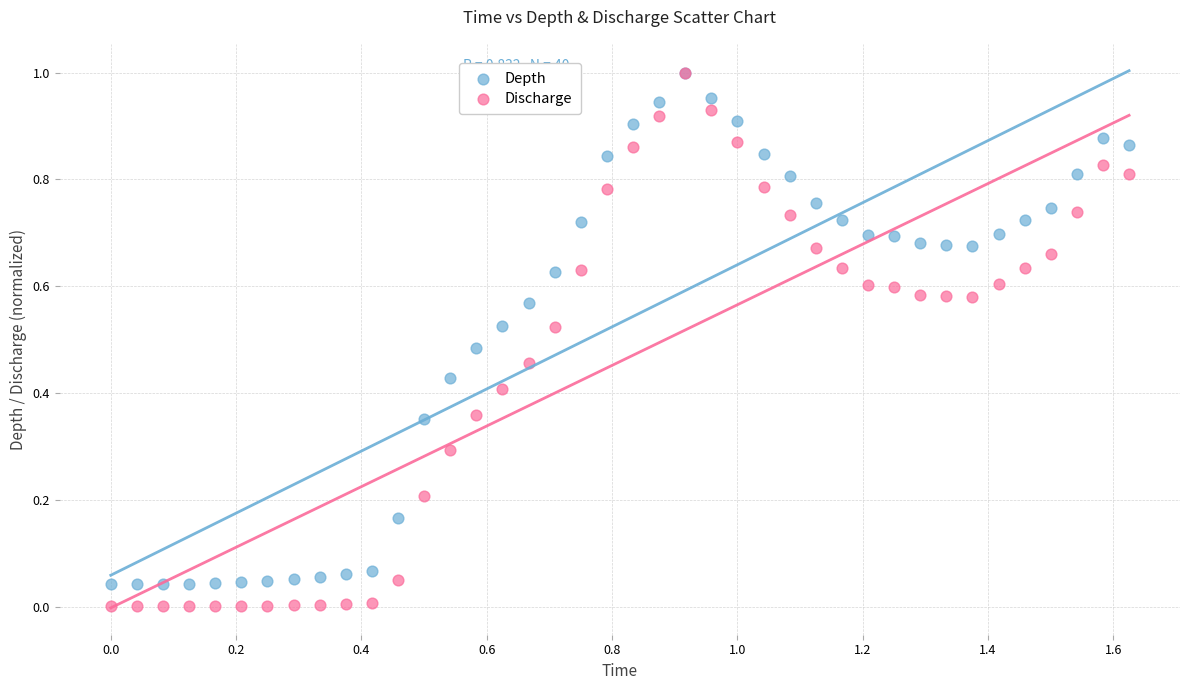

Which series reaches the minimum Y coordinate?

Discharge